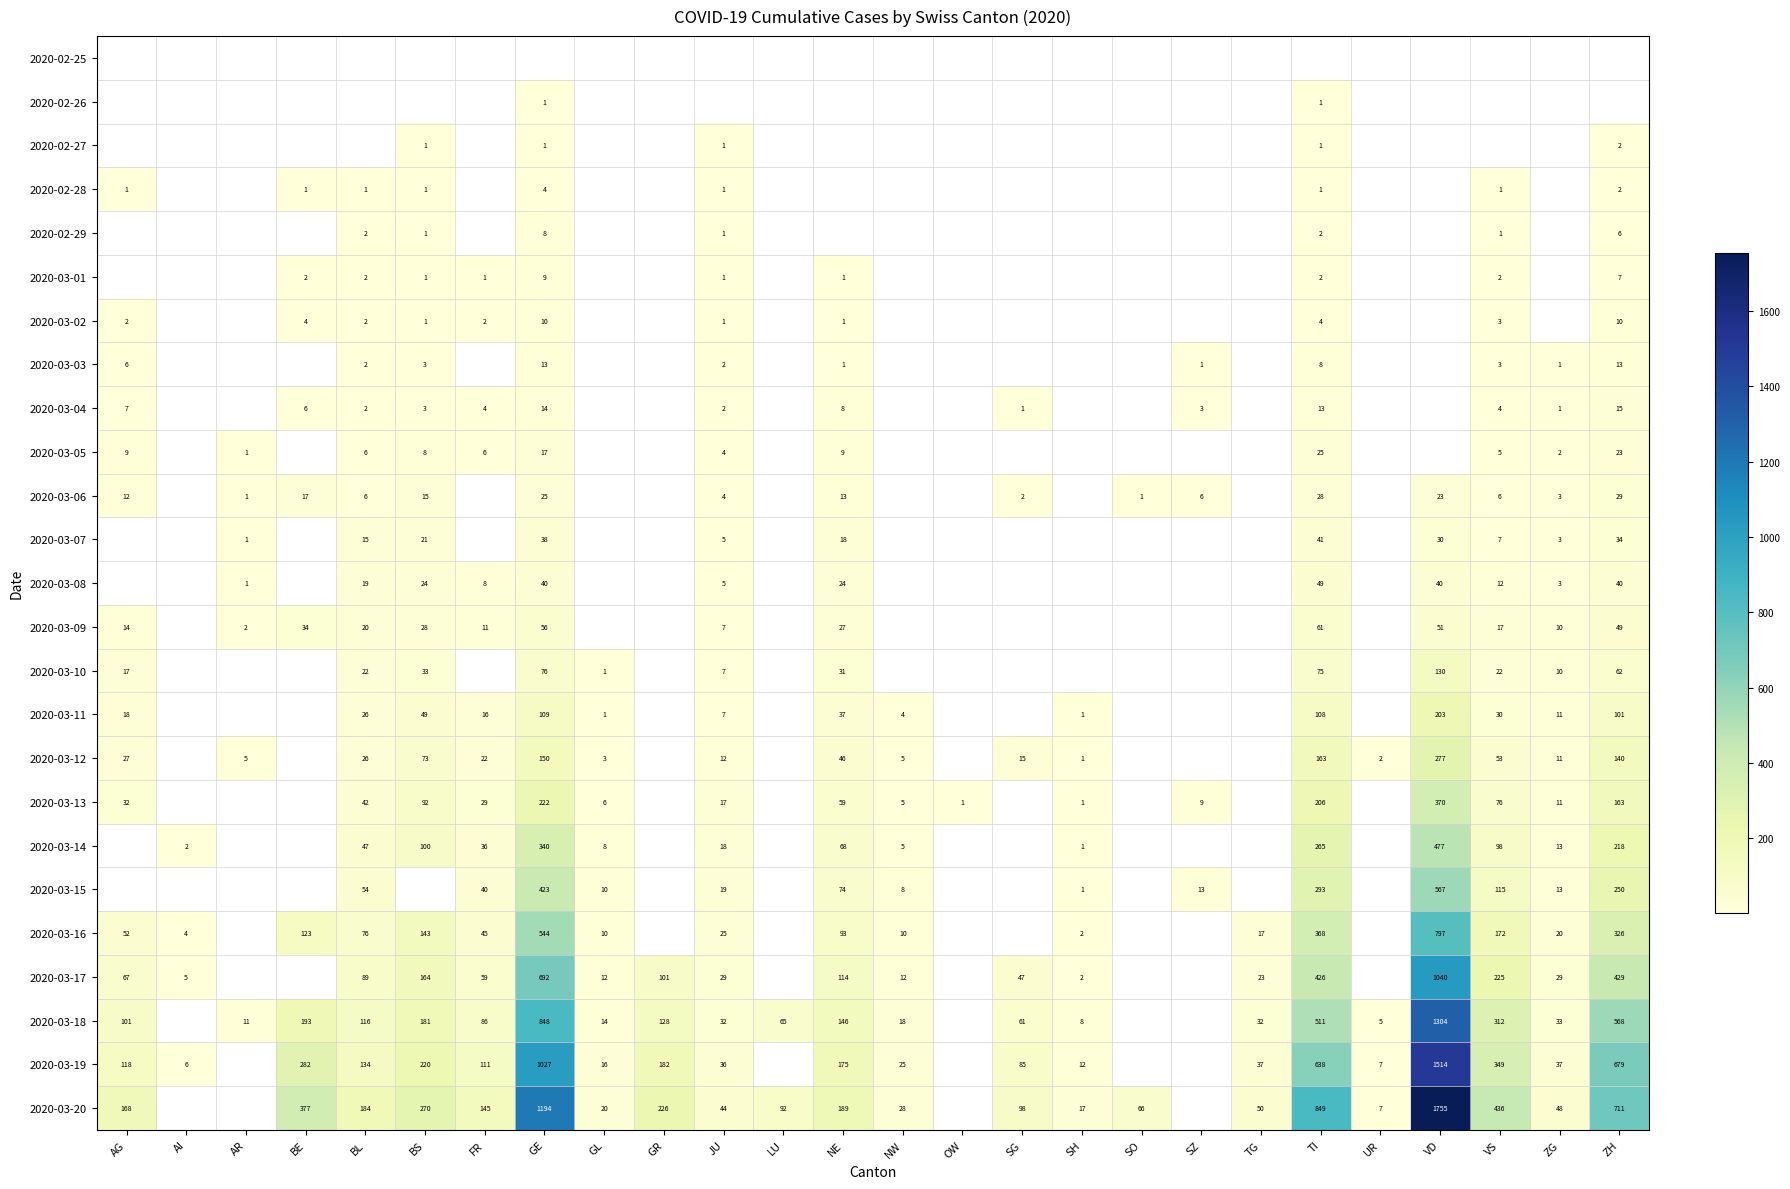

Which has a higher value, FR or ZH?

ZH